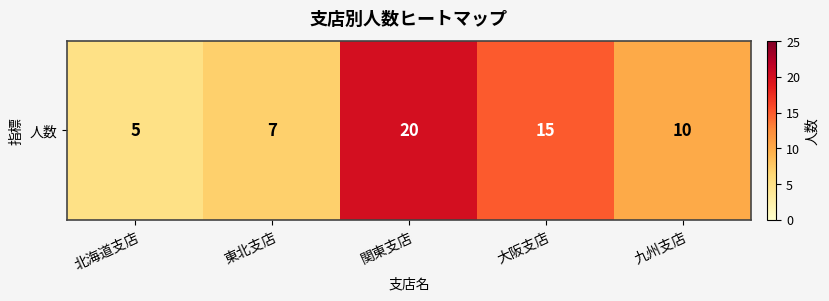

True or false: the data shows 2 at 北海道支店.

False